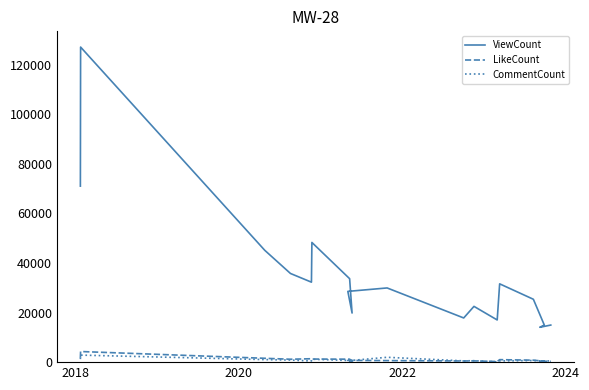

True or false: LikeCount and ViewCount intersect in this chart.

False